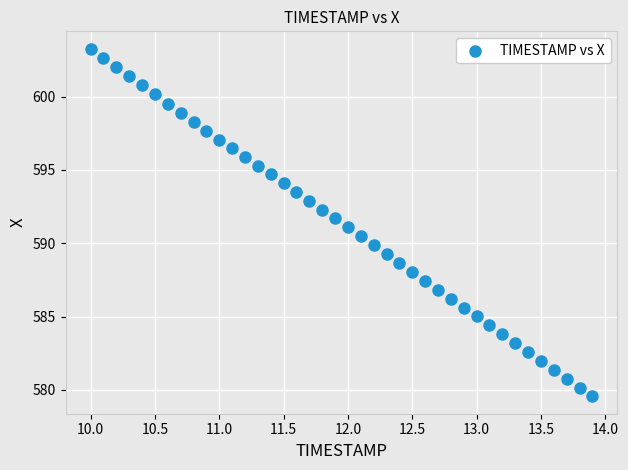

What is the range of Y values (max minus min)?

23.7